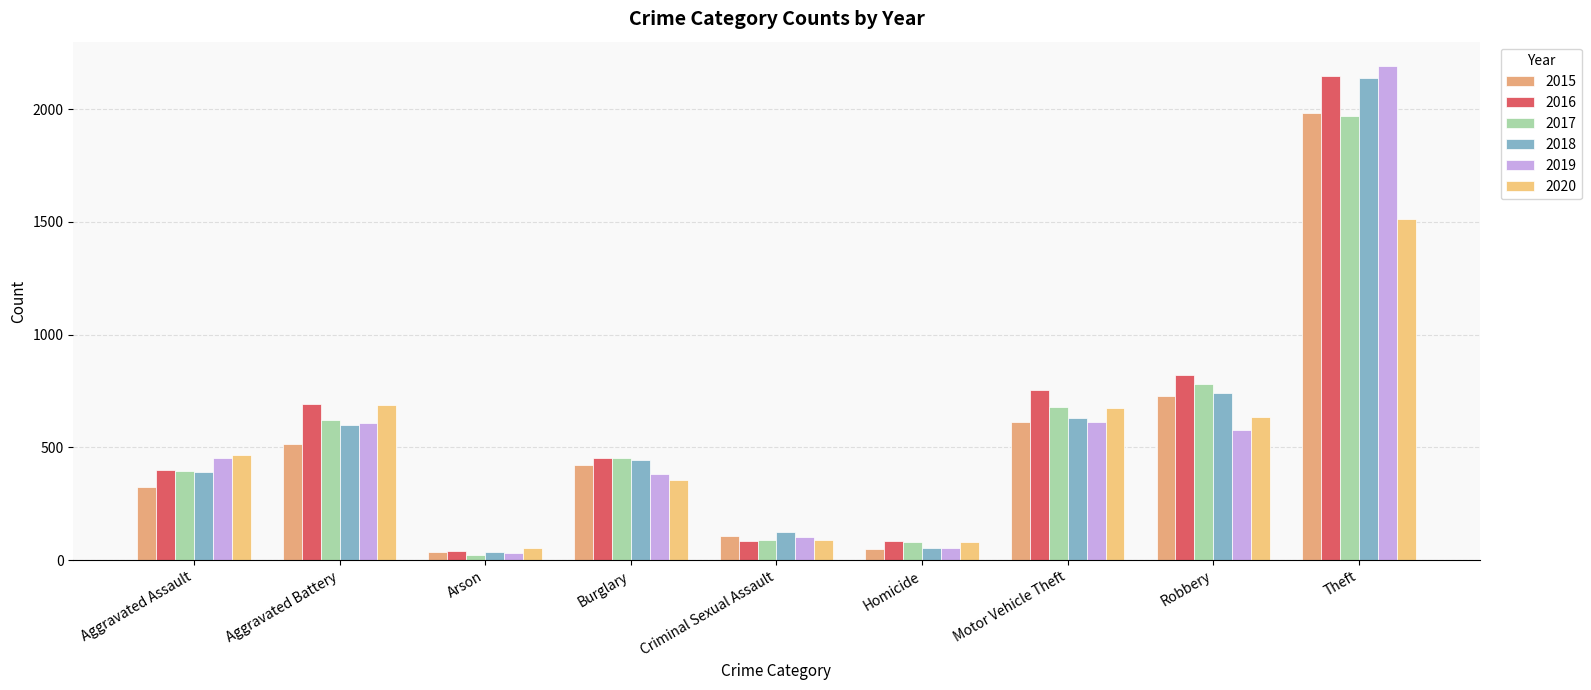

What is the difference between the maximum and minimum values in the 2015 series?

1946